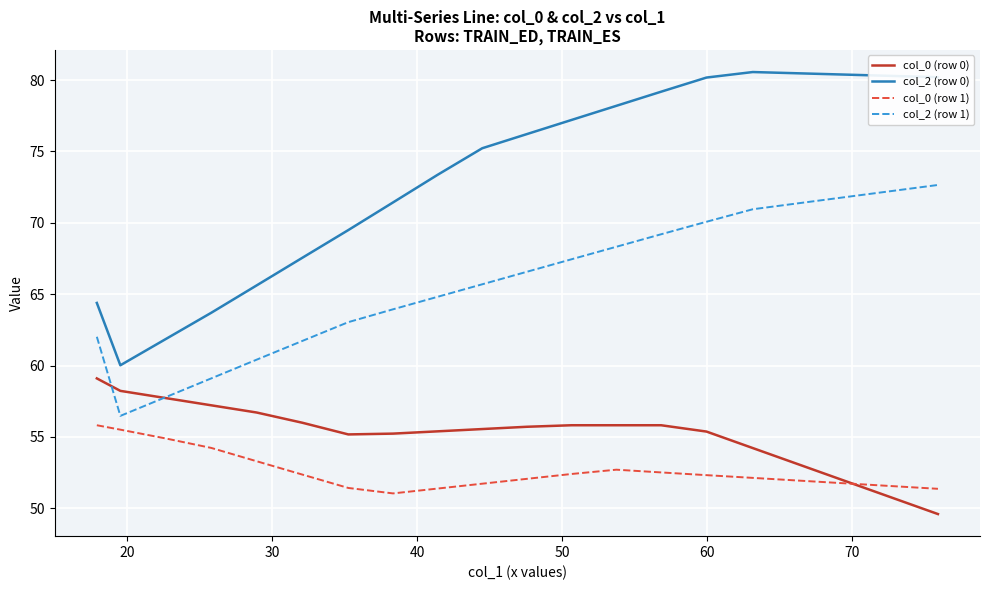

Is this an area chart (filled region under the line)?

No